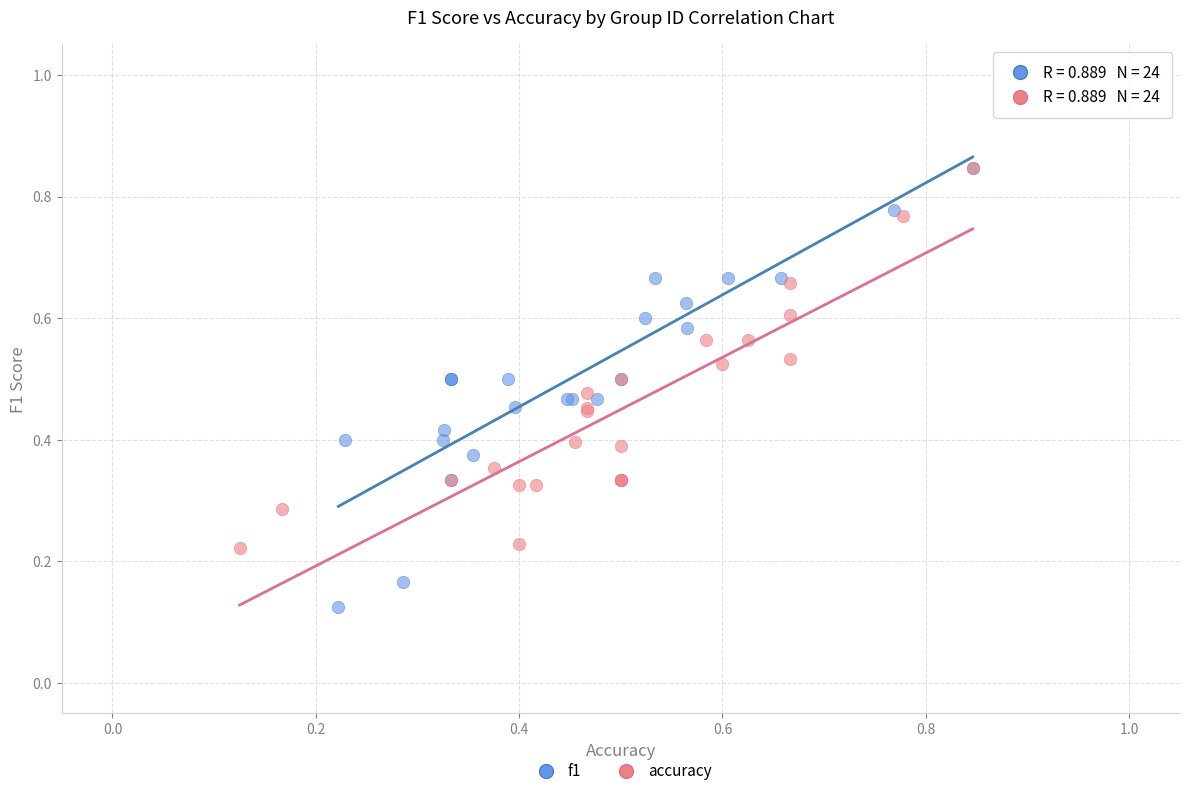

Which series reaches the minimum Y coordinate?

f1